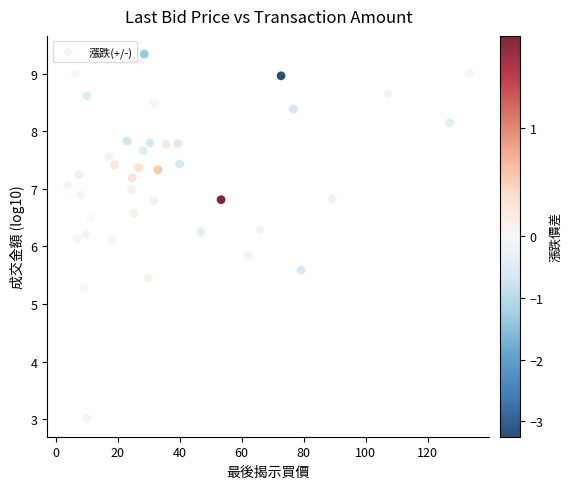

What is the range of Y values (max minus min)?

6.3